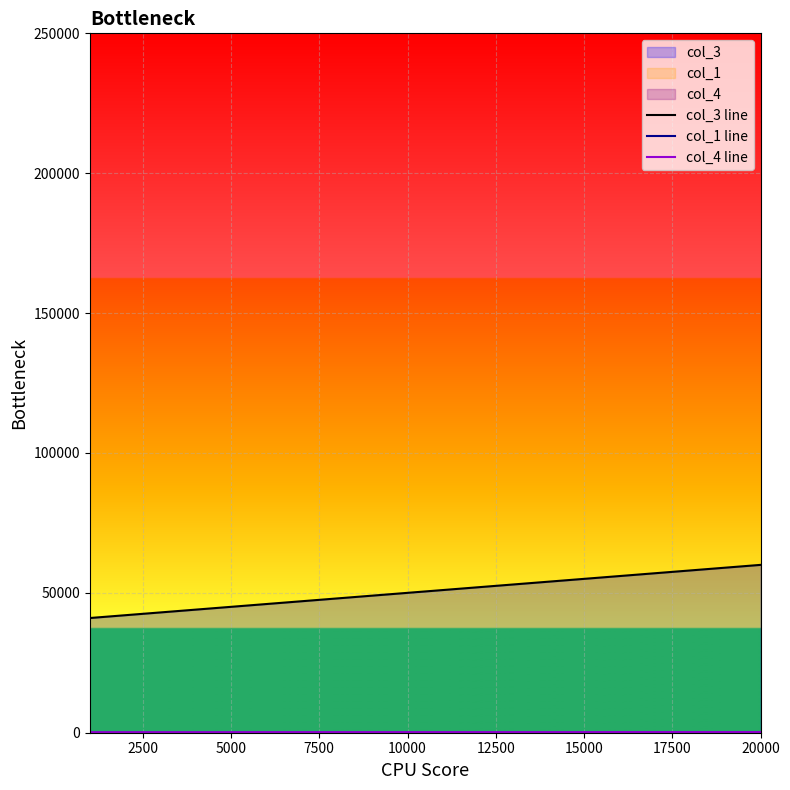

The col_4 line series shows 44 at 2500. True or false?

False